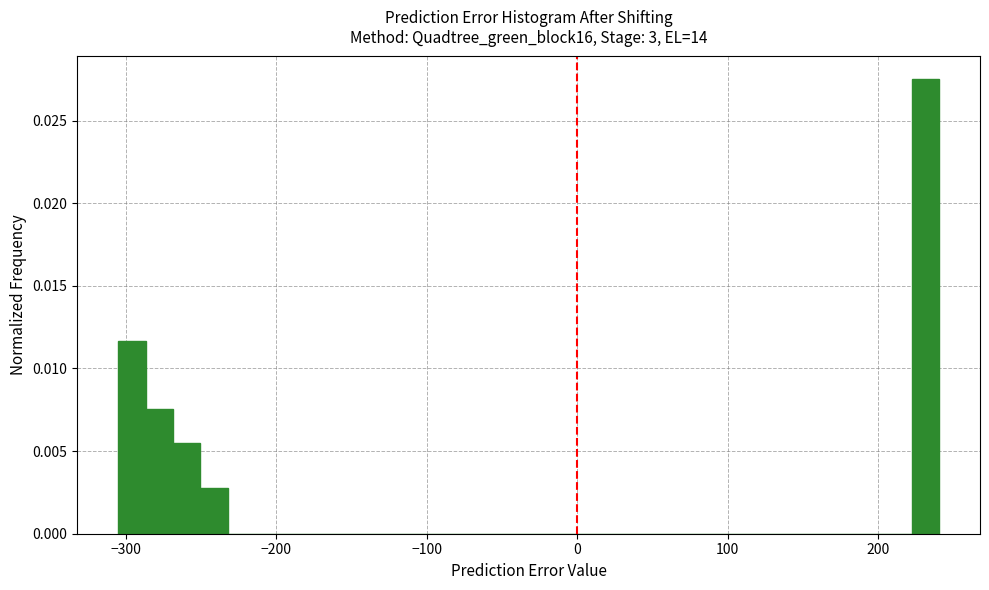

Read against the x-axis, roughly where is the centre of the tallest bar?

230